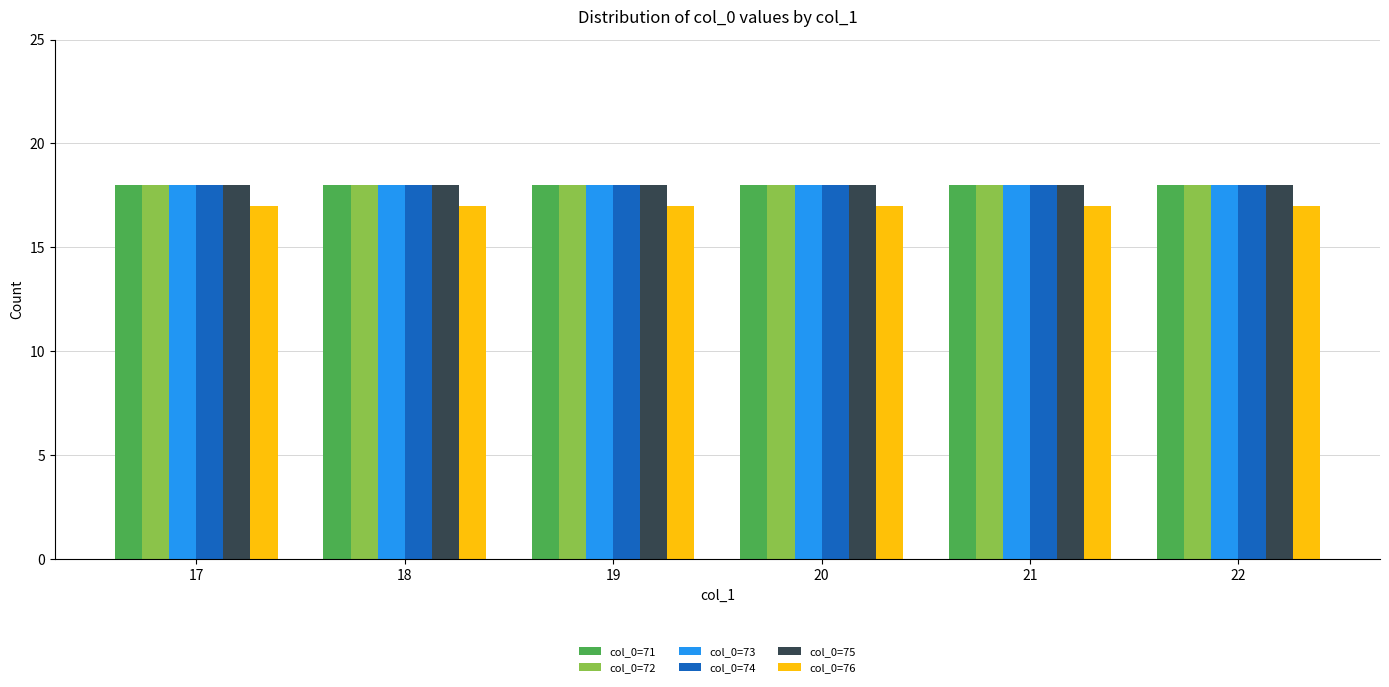

How many bars are there in total?

36